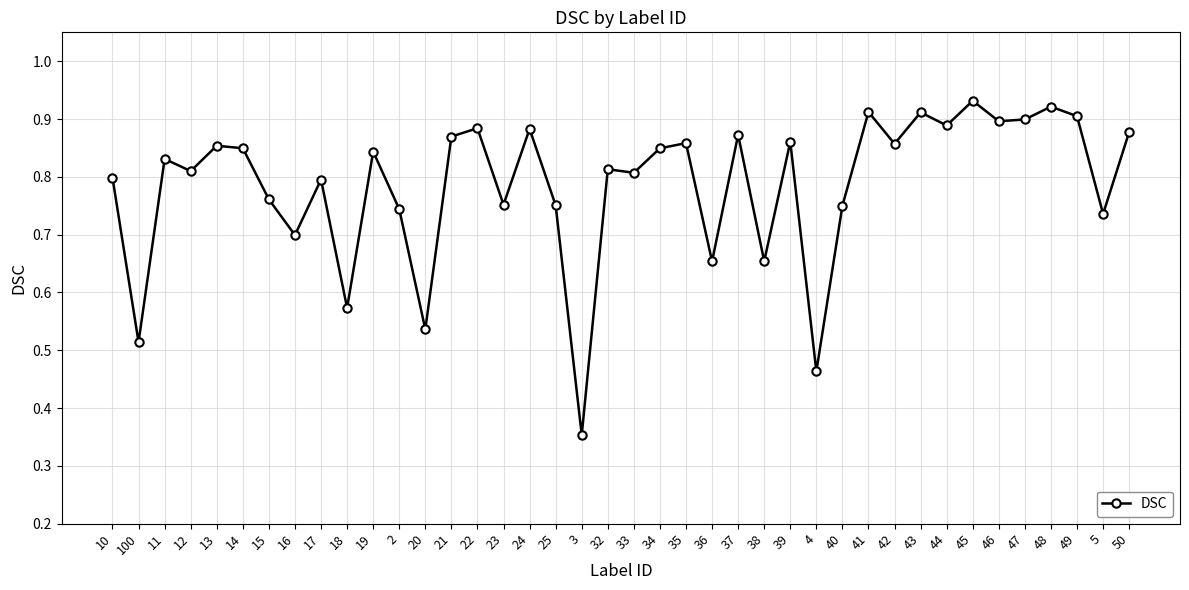

Is it true that the value at 48 is 1.2?

False